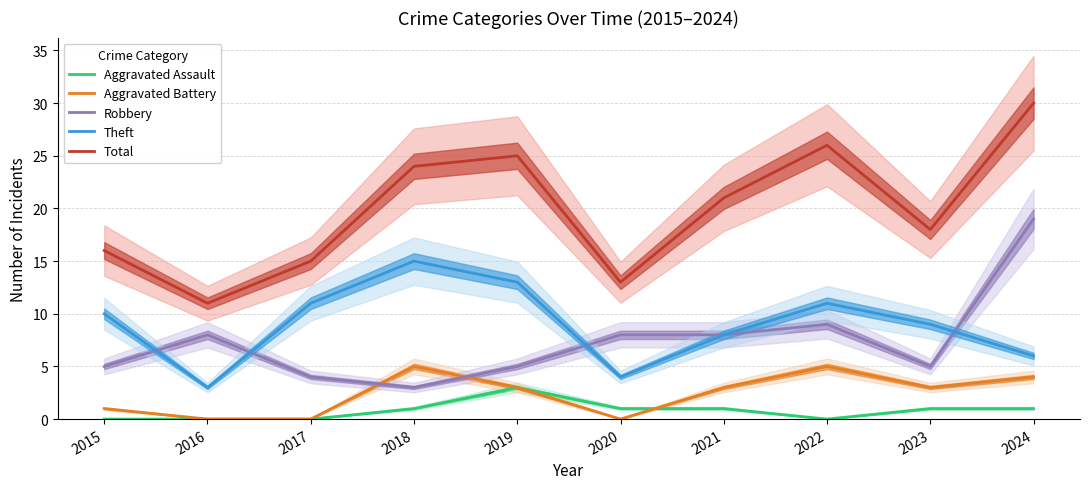

Reading left to right, what are all the values shown in this chart?

Aggravated Assault: 2015=0	2016=0	2017=0	2018=1	2019=3	2020=1	2021=1	2022=0	2023=1	2024=1
Aggravated Battery: 2015=1	2016=0	2017=0	2018=5	2019=3	2020=0	2021=3	2022=5	2023=3	2024=4
Robbery: 2015=5	2016=8	2017=4	2018=3	2019=5	2020=8	2021=8	2022=9	2023=5	2024=19
Theft: 2015=10	2016=3	2017=11	2018=15	2019=13	2020=4	2021=8	2022=11	2023=9	2024=6
Total: 2015=16	2016=11	2017=15	2018=24	2019=25	2020=13	2021=21	2022=26	2023=18	2024=30